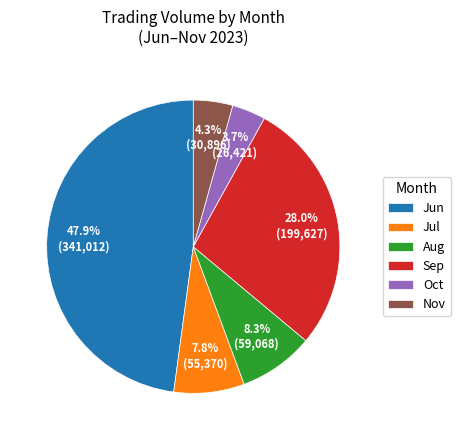

Combined, do Nov and Jun account for over 50%?

Yes